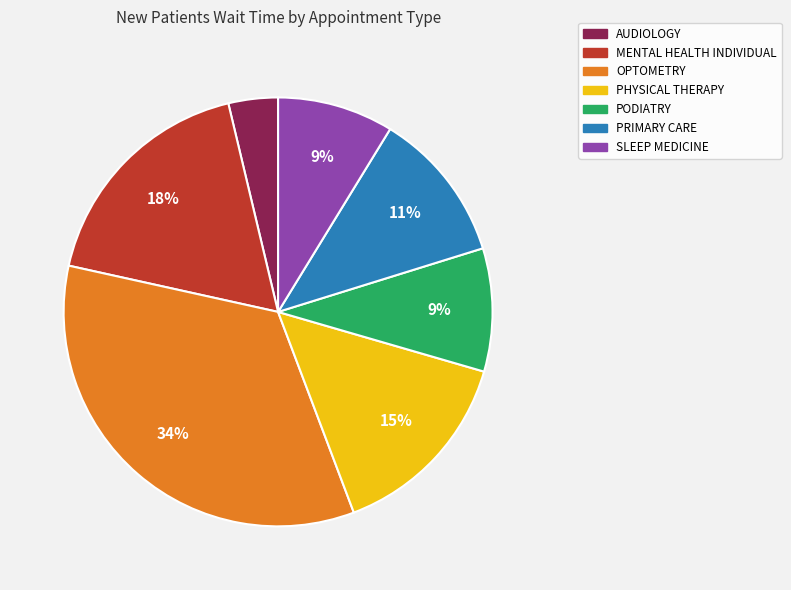

Does PHYSICAL THERAPY represent more than half of the total?

No